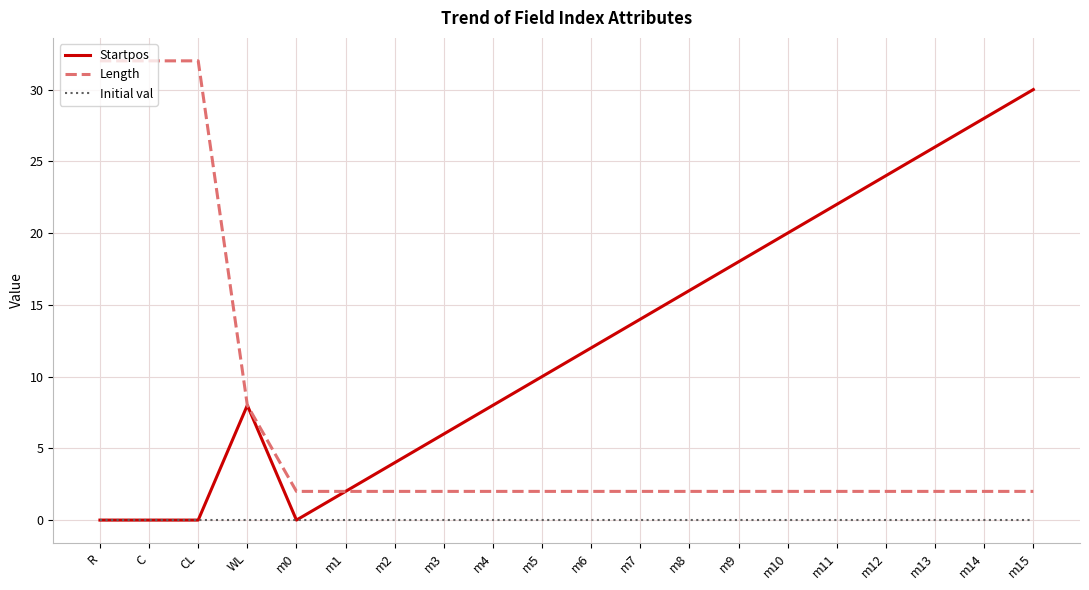

Rank the series by their average value, from lowest to highest.

Initial val, Length, Startpos